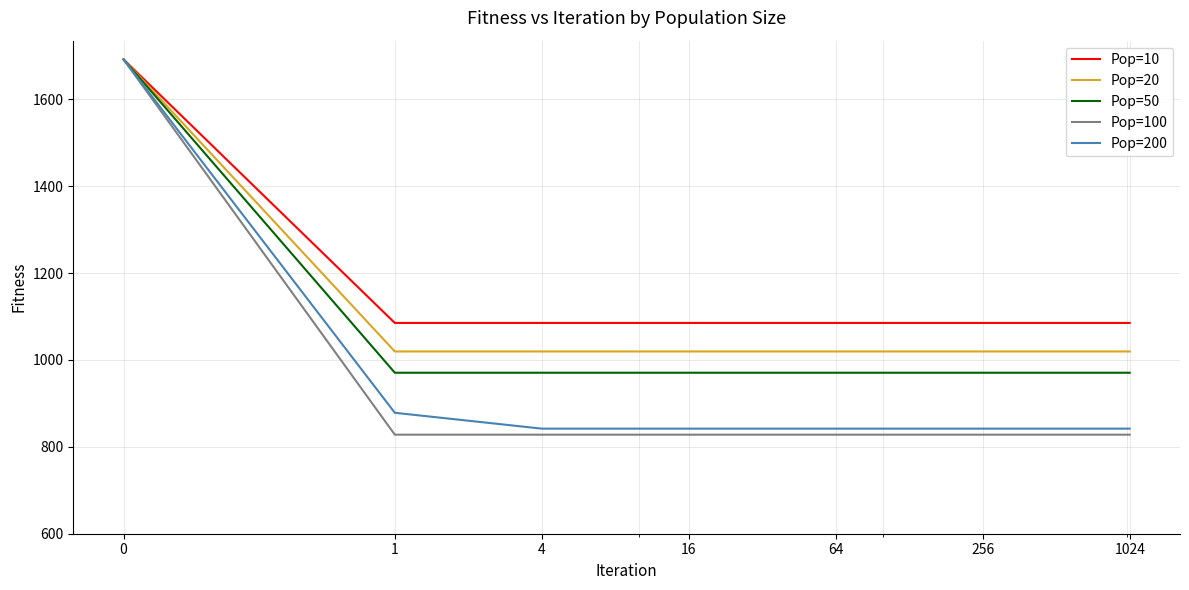

Which series has the widest spread of values?

Pop=100